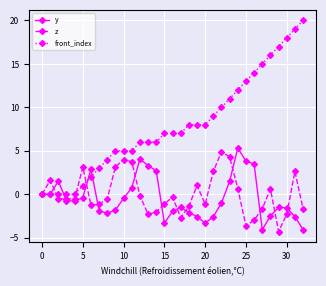

Which series has the largest total across all categories?

front_index